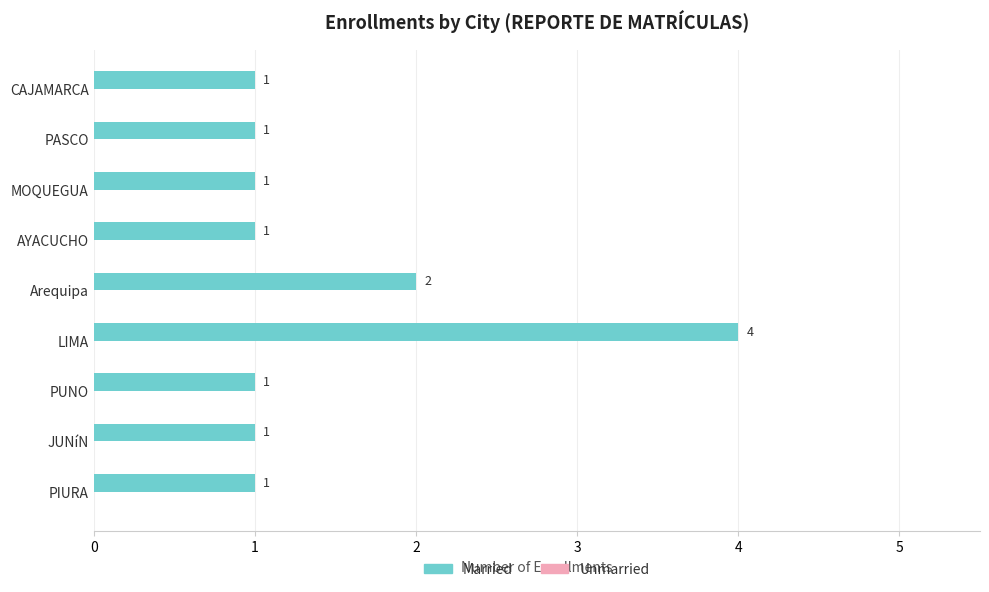

Which category has the highest value across all series?

LIMA